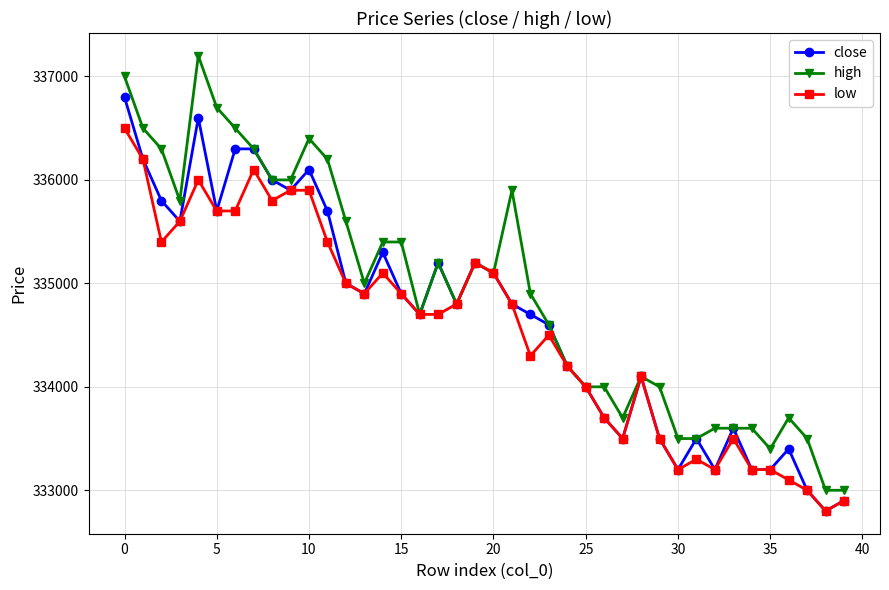

True or false: close has more than 0 points higher than both neighbors.

True